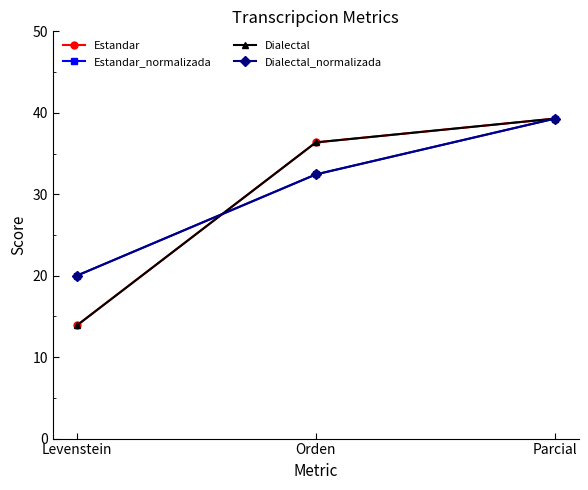

What are all the series names shown in the legend?

Estandar, Estandar_normalizada, Dialectal, Dialectal_normalizada